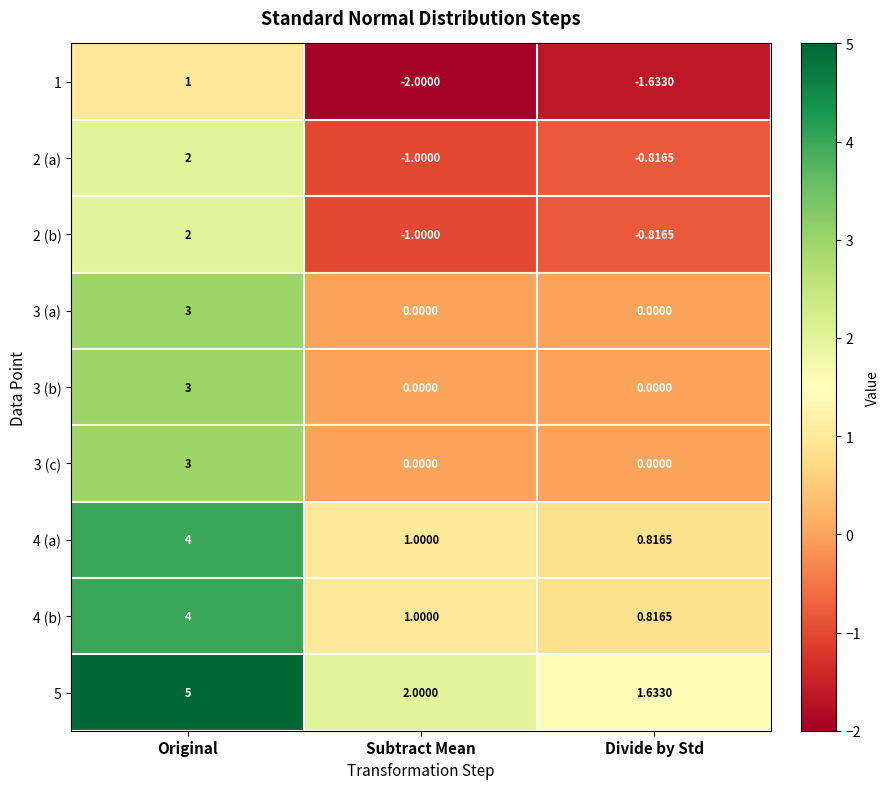

Which category has the highest value in the 5 series?

Original